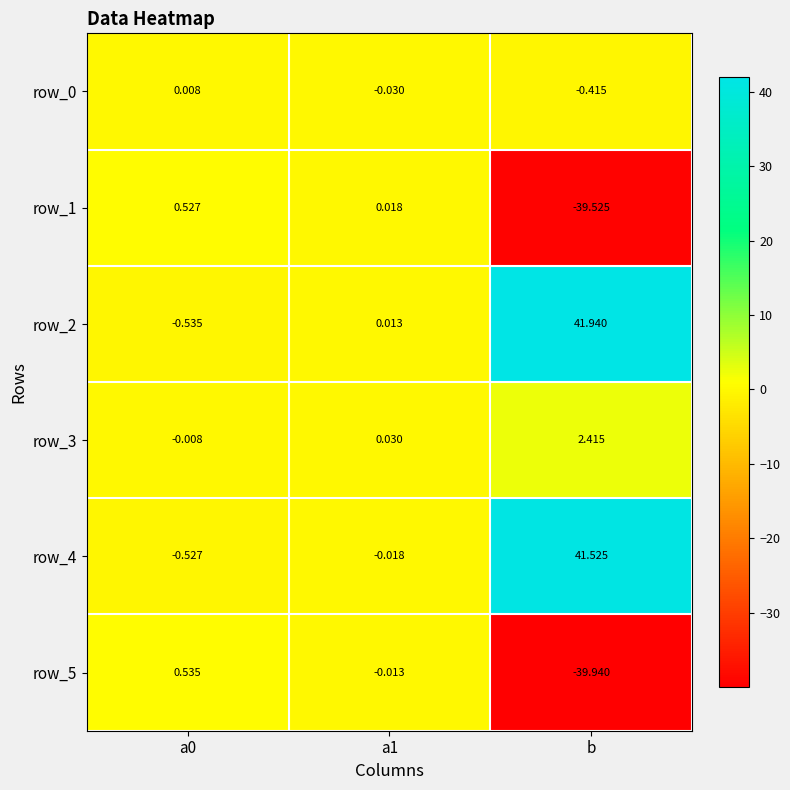

Is the value of row_0 at a0 greater than the value of row_2 at a0?

Yes